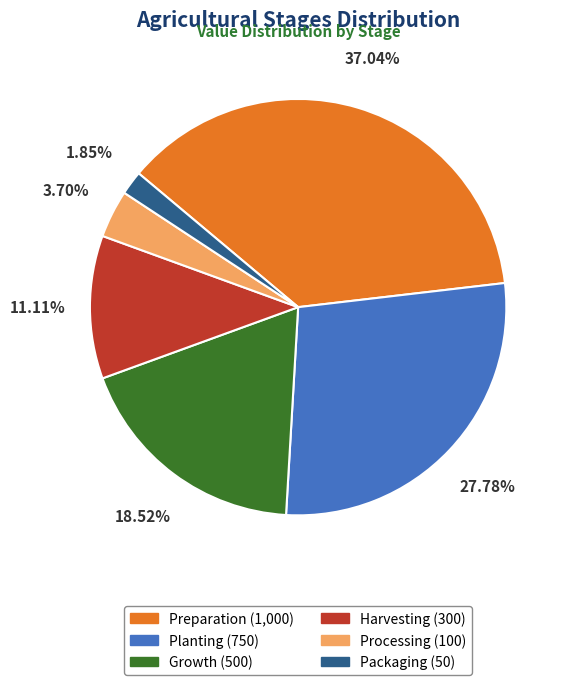

Is there a majority slice in this chart?

No